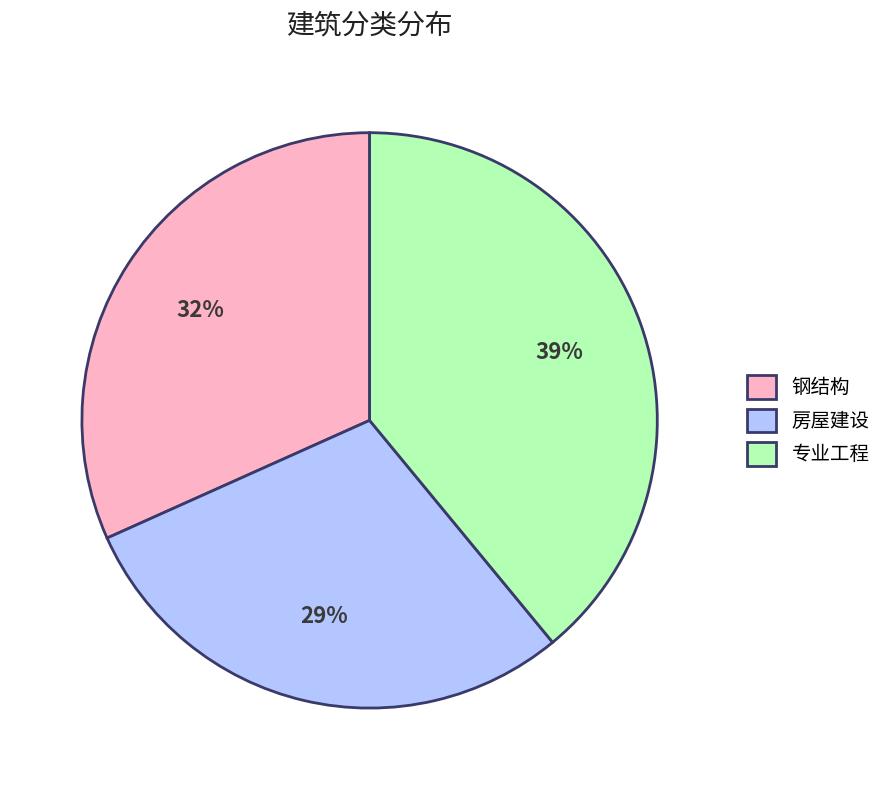

Is there any slice that represents more than half of the pie?

No